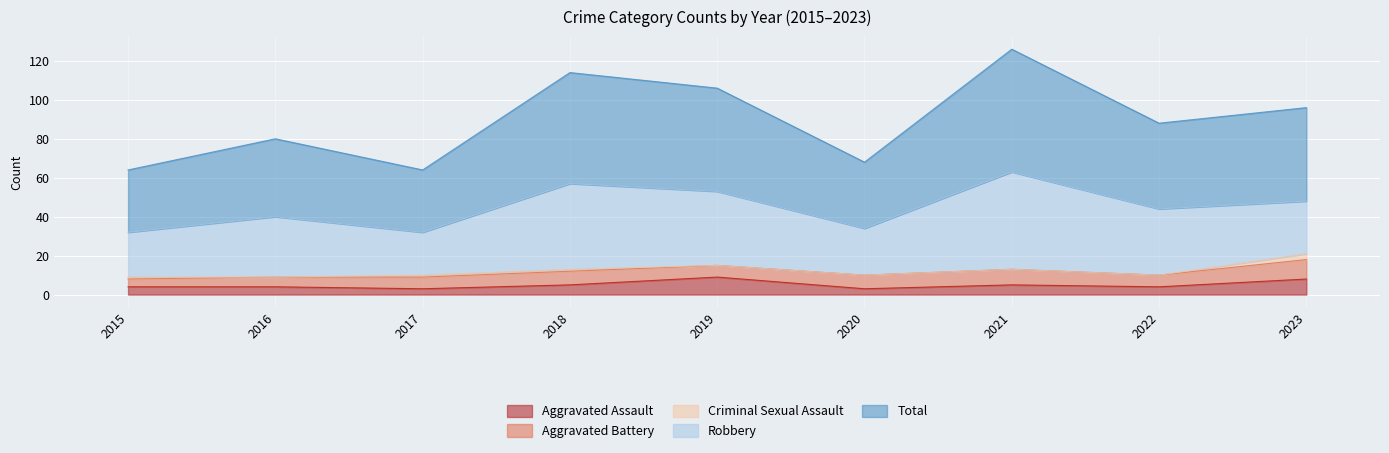

Is the value of Total at 2015 greater than the value of Robbery at 2023?

Yes